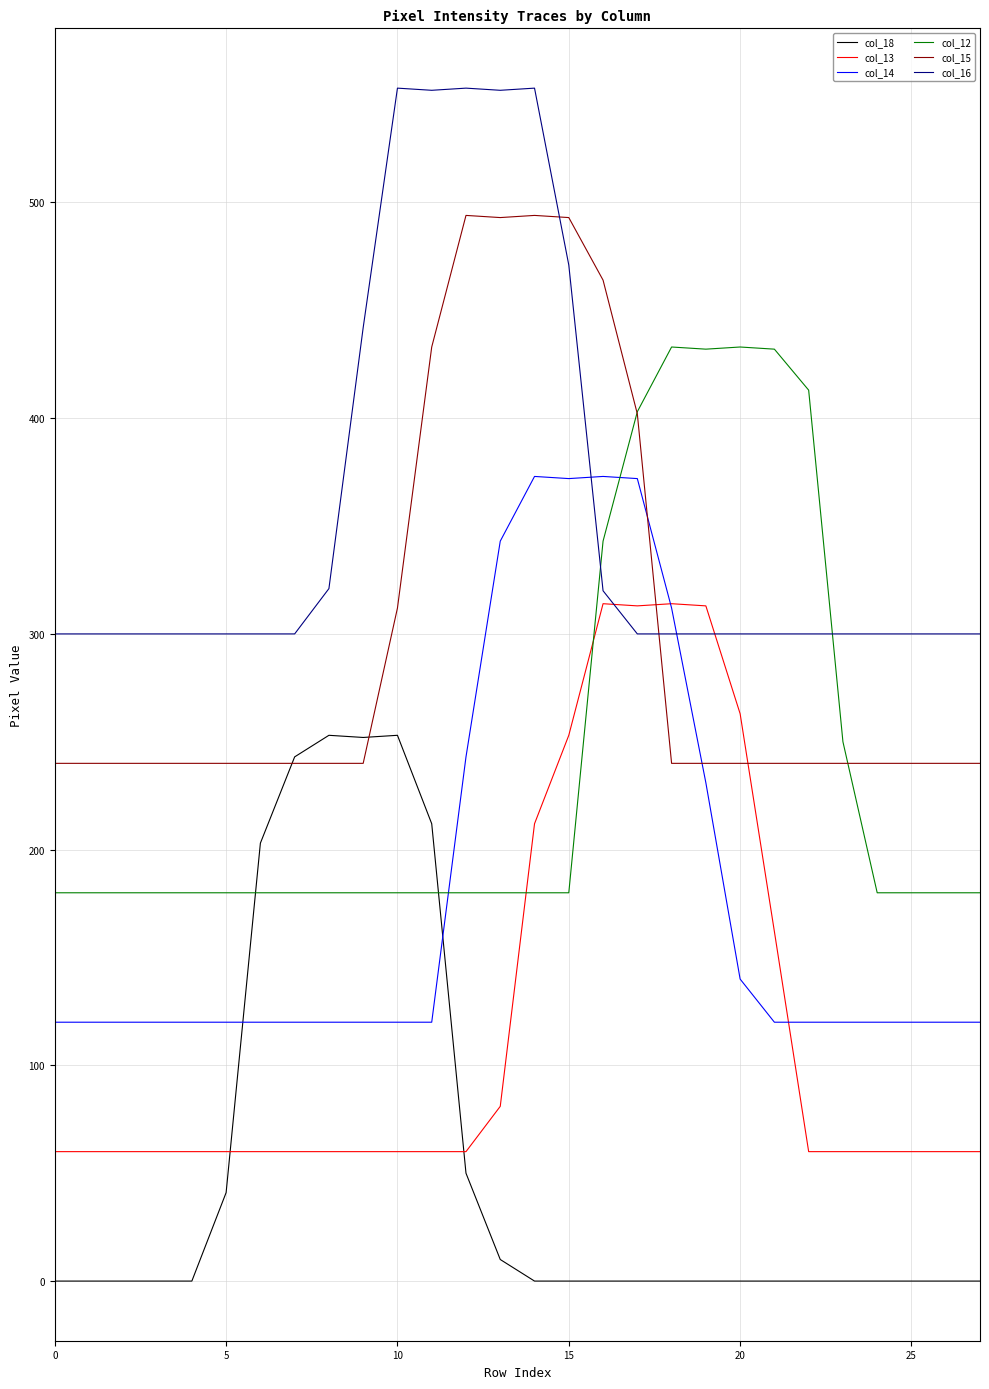

Rank the series by their average value, from lowest to highest.

col_18, col_13, col_14, col_12, col_15, col_16